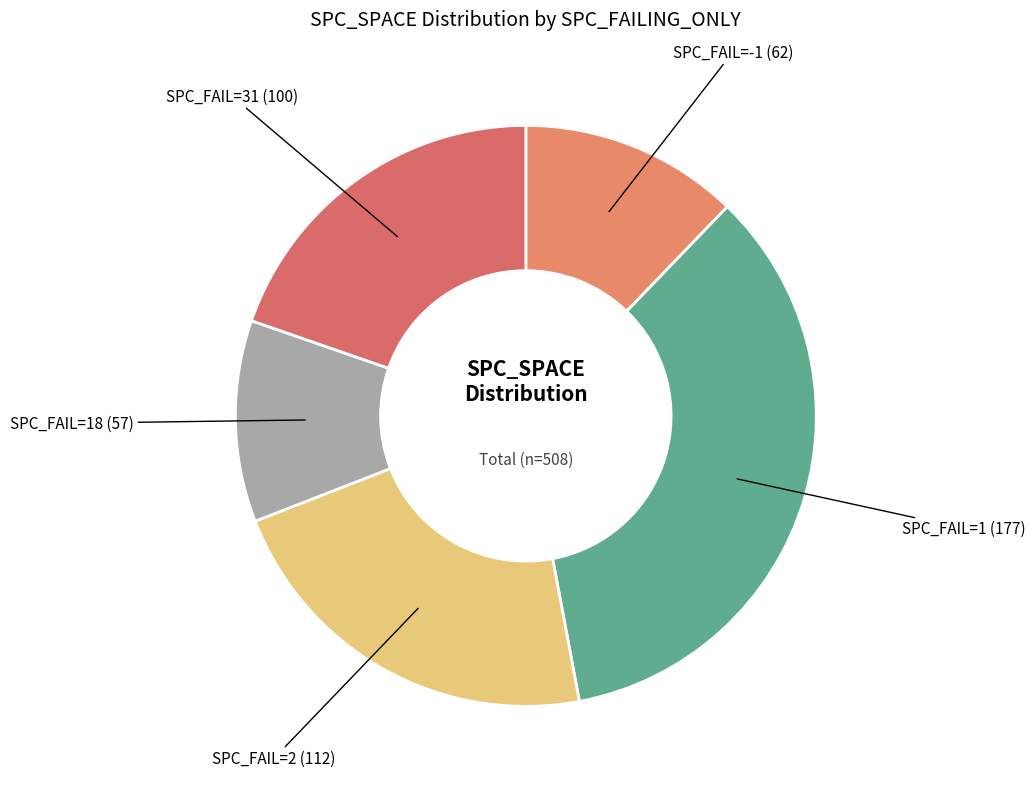

Count the number of slices in the pie.

5